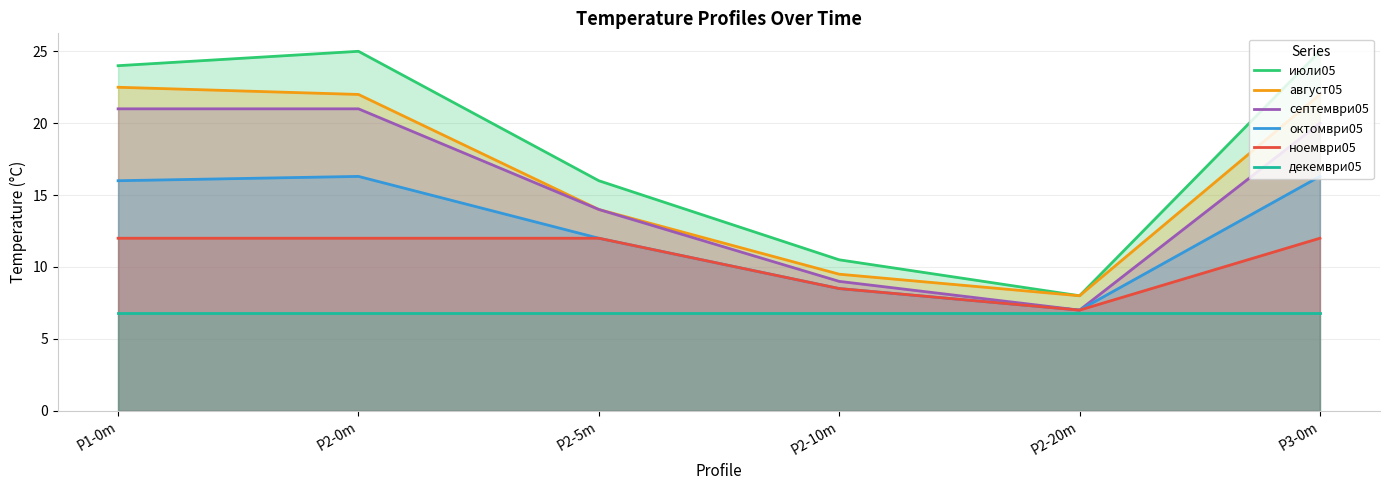

What is the sum of the август05 values at P2-0m and P3-0m?

44.0